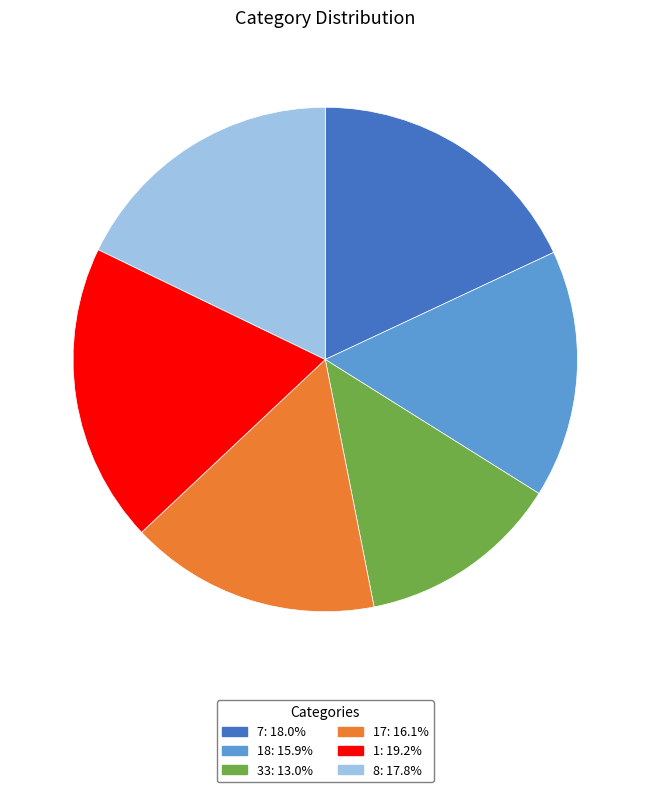

Is the sum of 17: 16.1% and 7: 18.0% greater than half?

No